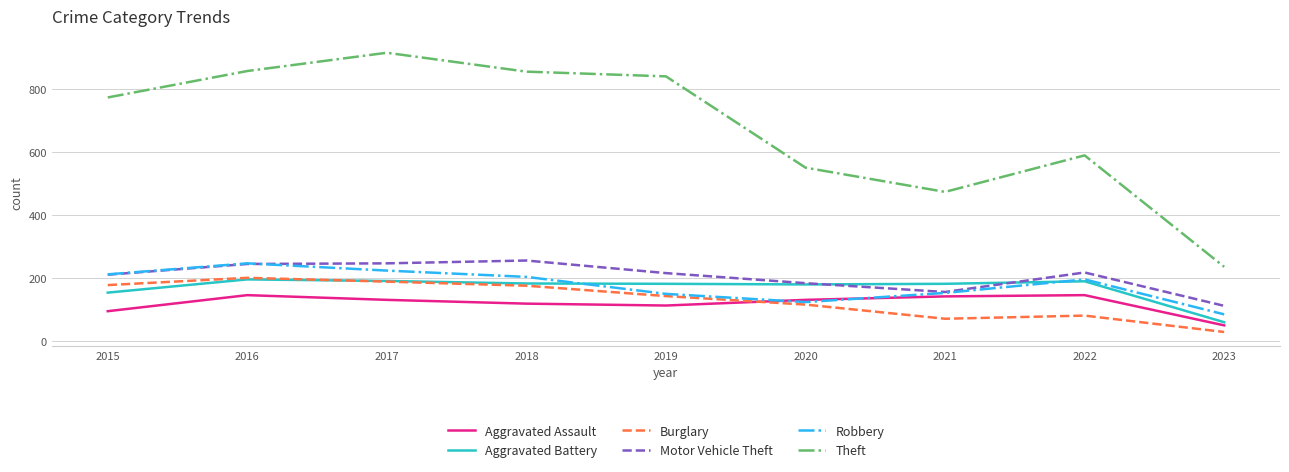

At which category does the chart reach its minimum across all series?

2023